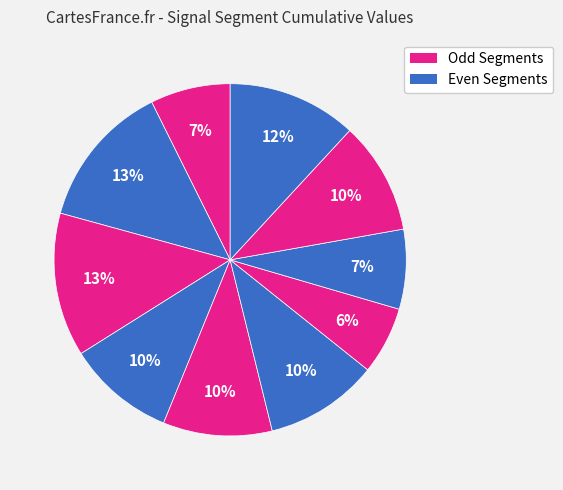

Is there any slice that represents more than half of the pie?

No